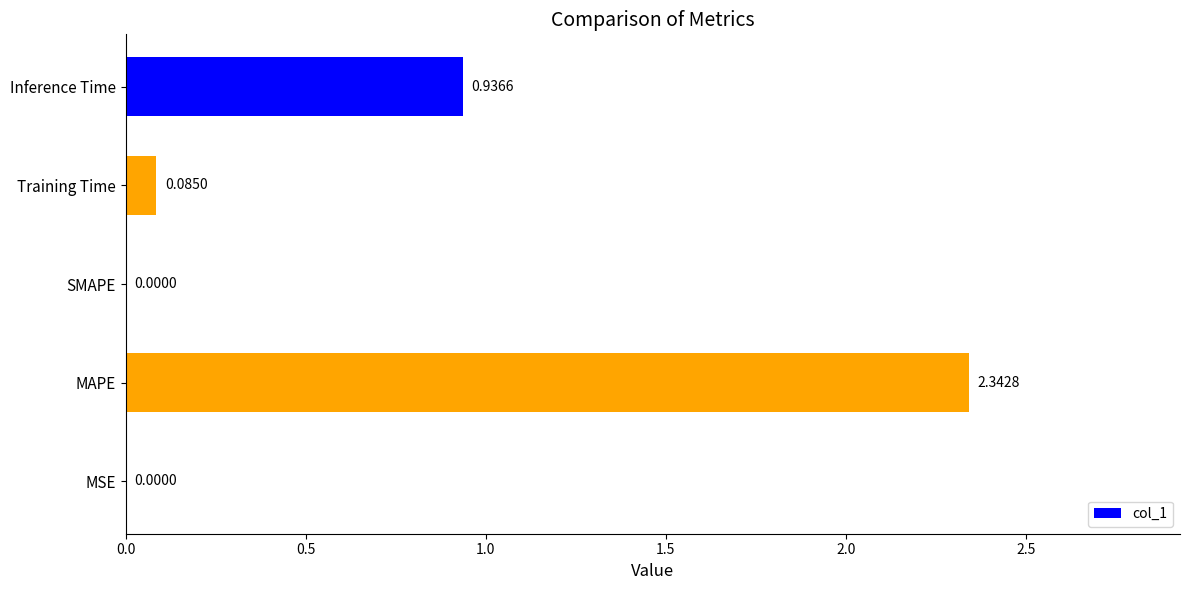

What is the change in value from MAPE to SMAPE?

-2.3